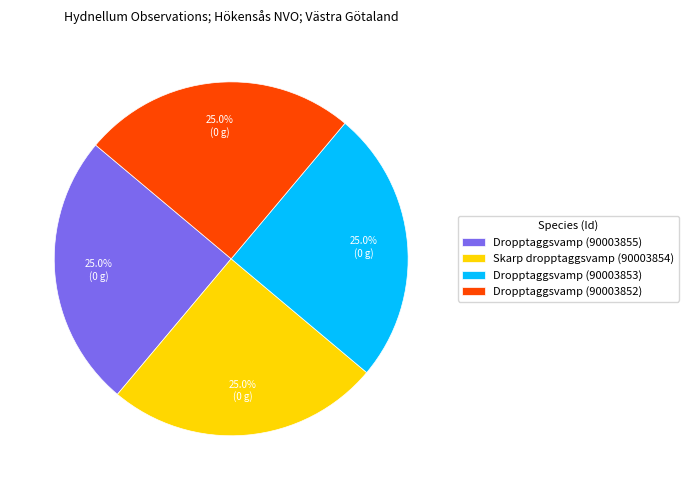

What portion of the pie excludes Skarp dropptaggsvamp (90003854)?

75.0%